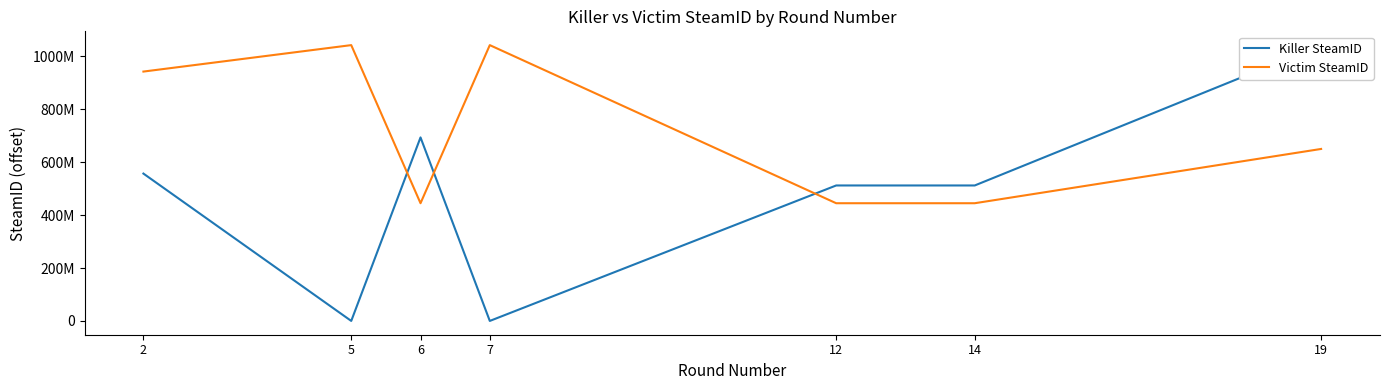

Does the chart display data point markers on the line(s)?

No